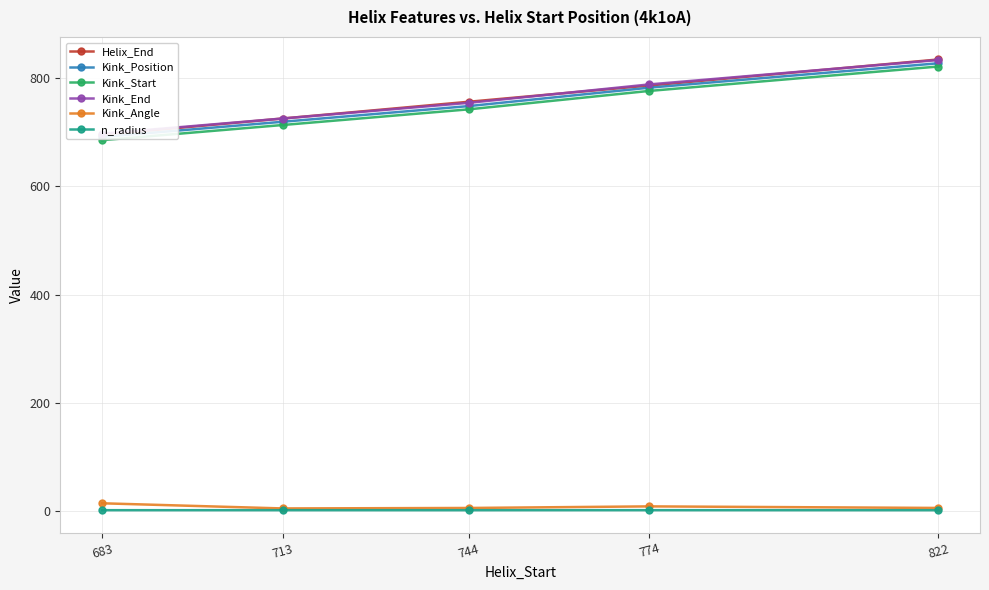

The Kink_Start series shows 1067.9 at 683. True or false?

False